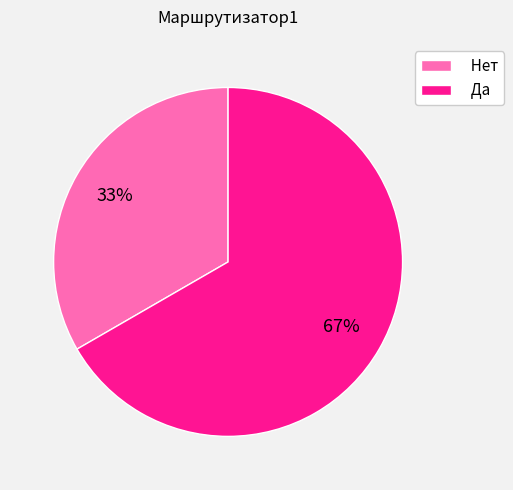

Which slice is the largest?

Да